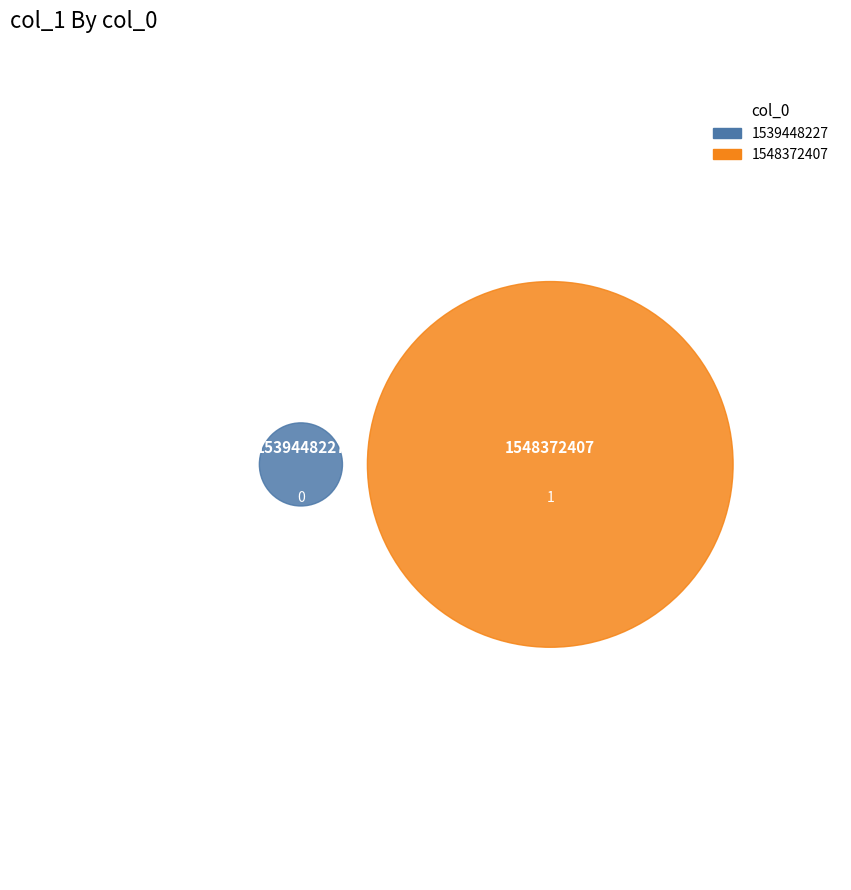

Does 1539448227 represent more than half of the total?

No